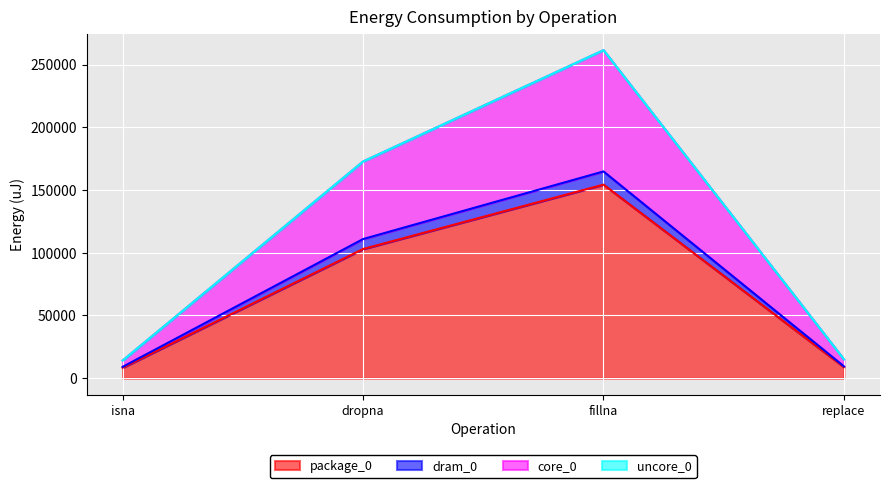

What is the average value of the package_0 series?

68634